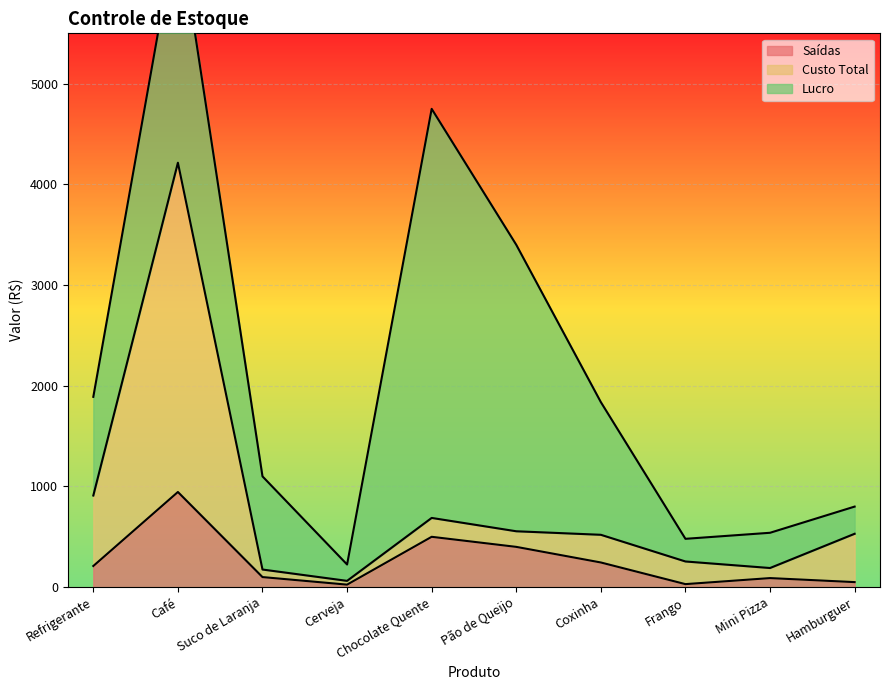

At which label does Saídas reach its peak?

Café